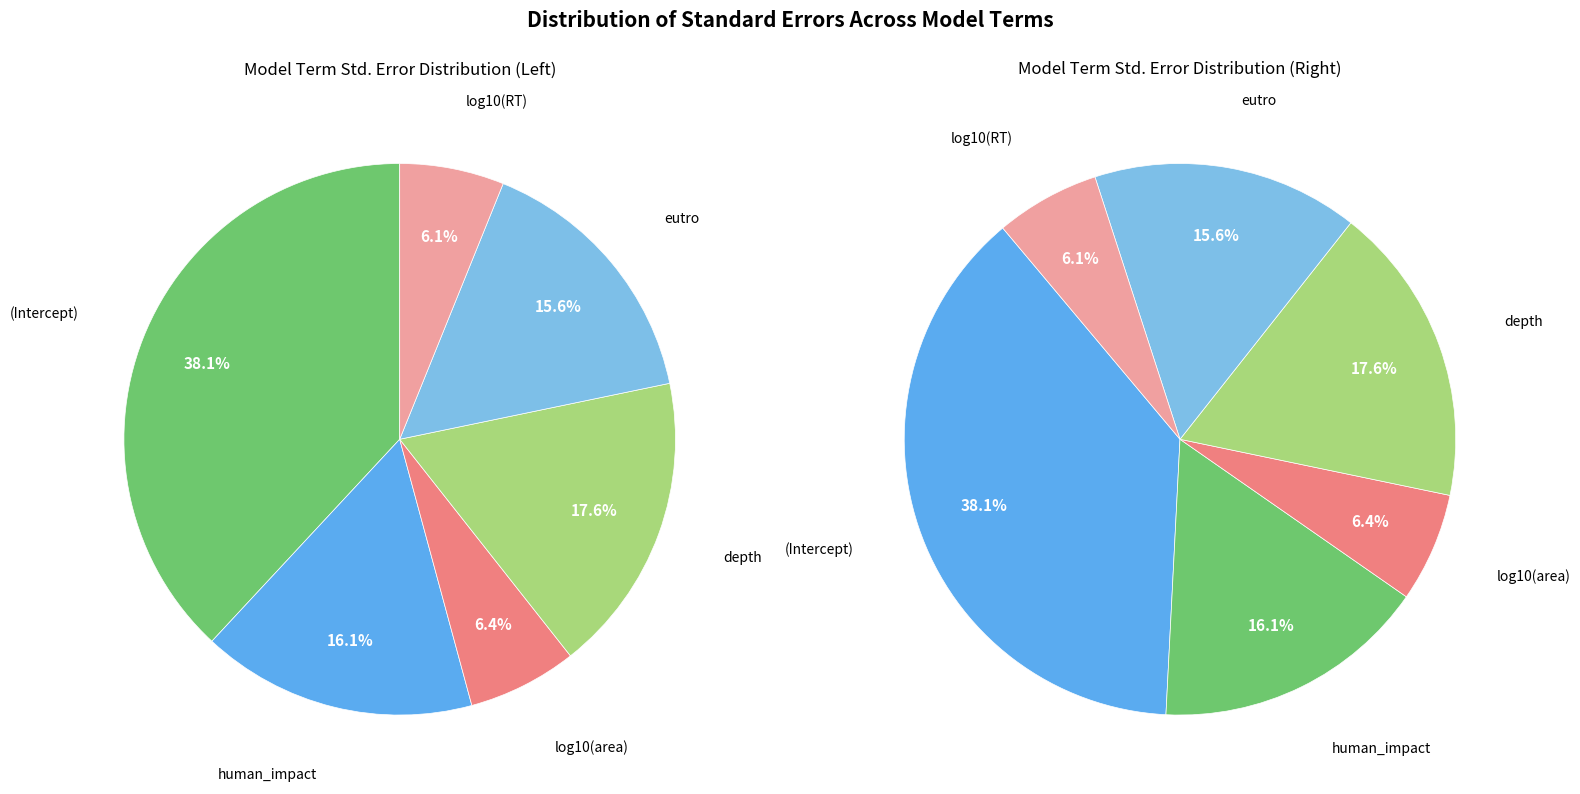

True or false: log10(area) accounts for 6% of the total.

True